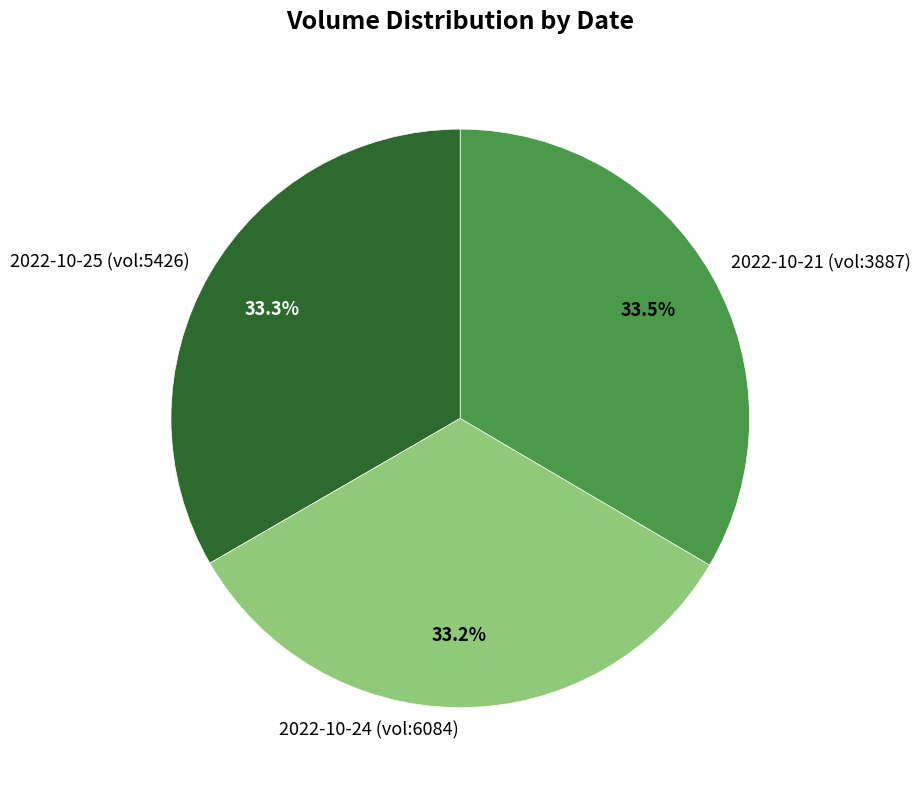

Is the sum of 2022-10-24 (vol:6084) and 2022-10-25 (vol:5426) greater than half?

Yes